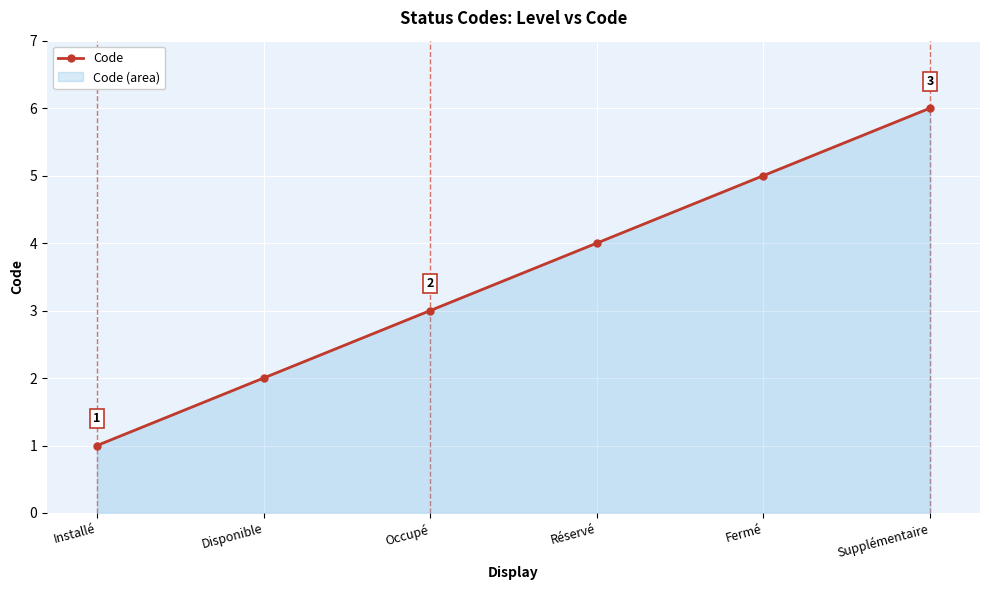

True or false: the data shows 0 at Installé.

False